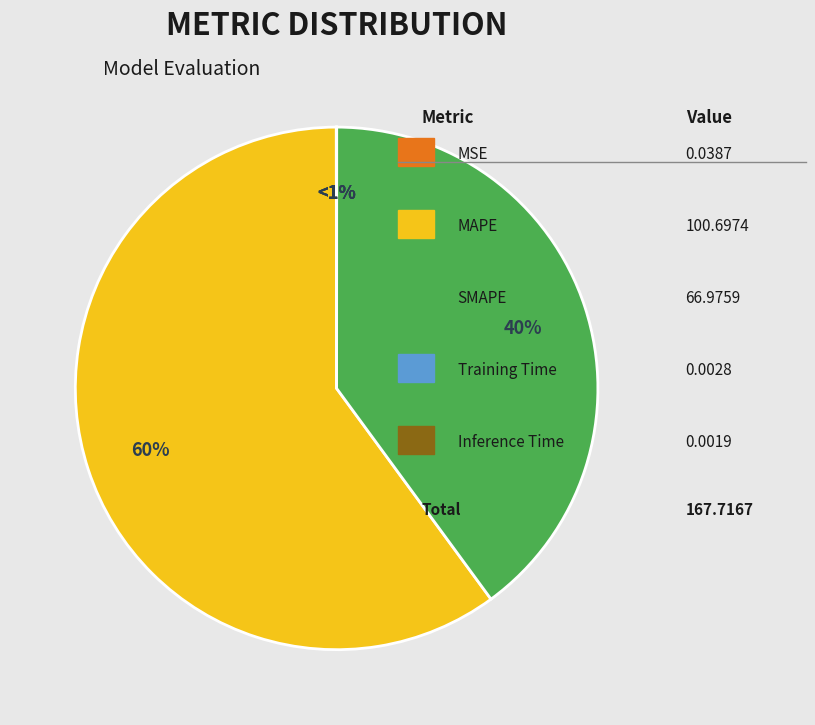

Rank the categories by value from lowest to highest.

Inference Time, Training Time, MSE, SMAPE, MAPE